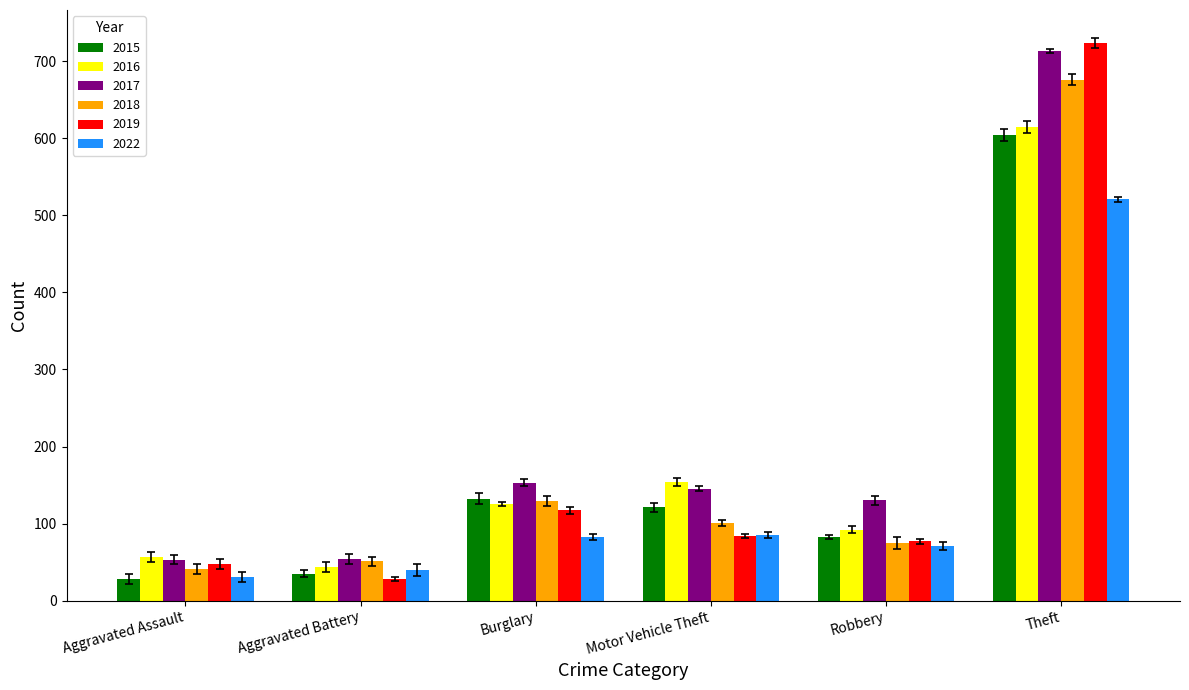

What is the minimum value for 2017?

53